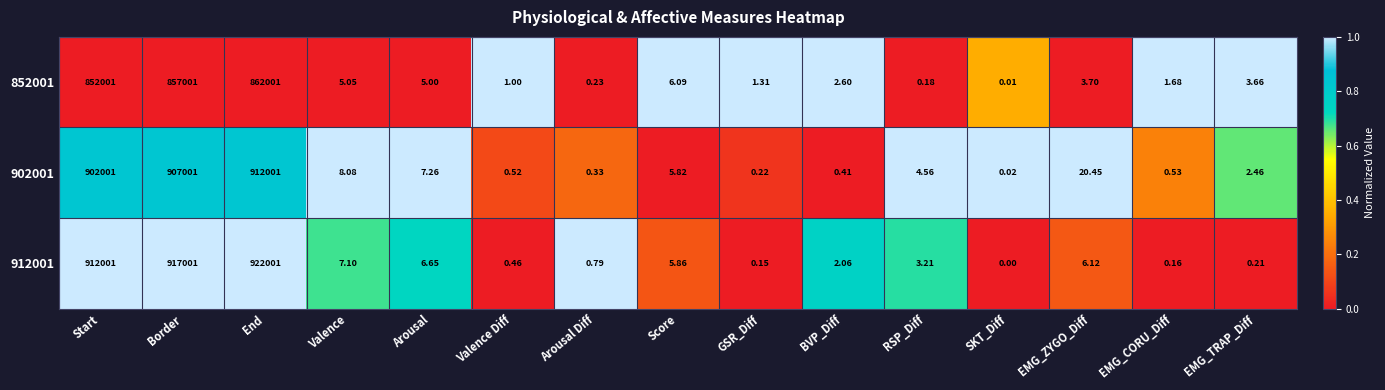

Is the value of 852001 at EMG_CORU_Diff greater than the value of 902001 at Valence Diff?

Yes